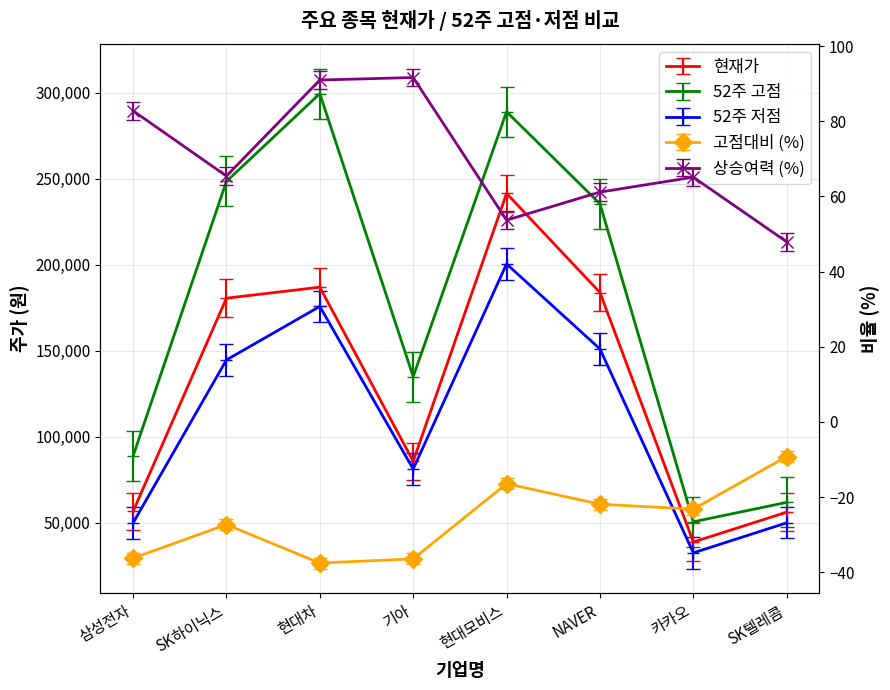

What is the value of the 52주 고점 point at the 8th from the left?

61900.0